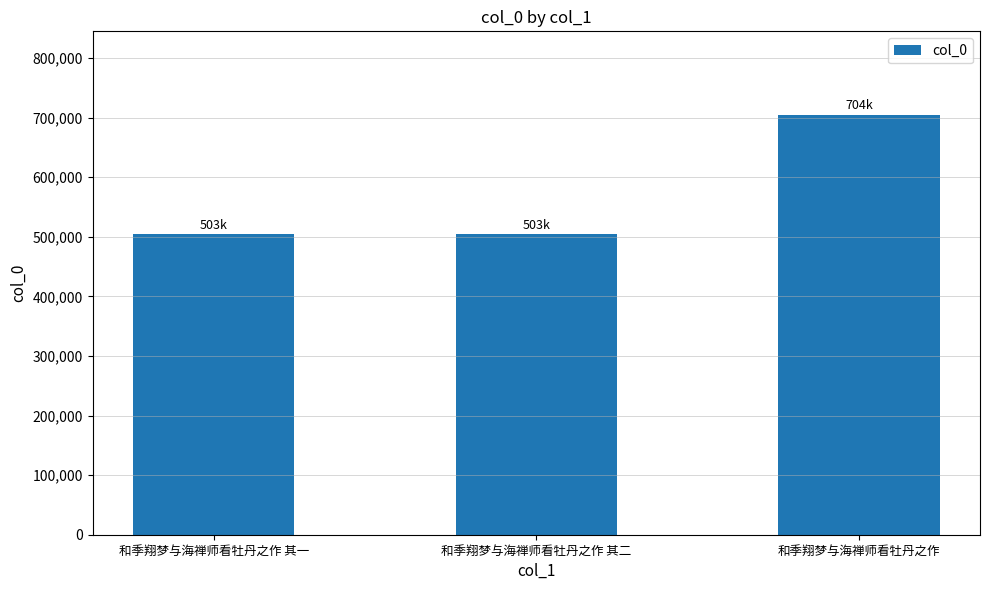

True or false: the data shows 503969 at 和季翔梦与海禅师看牡丹之作 其二.

True